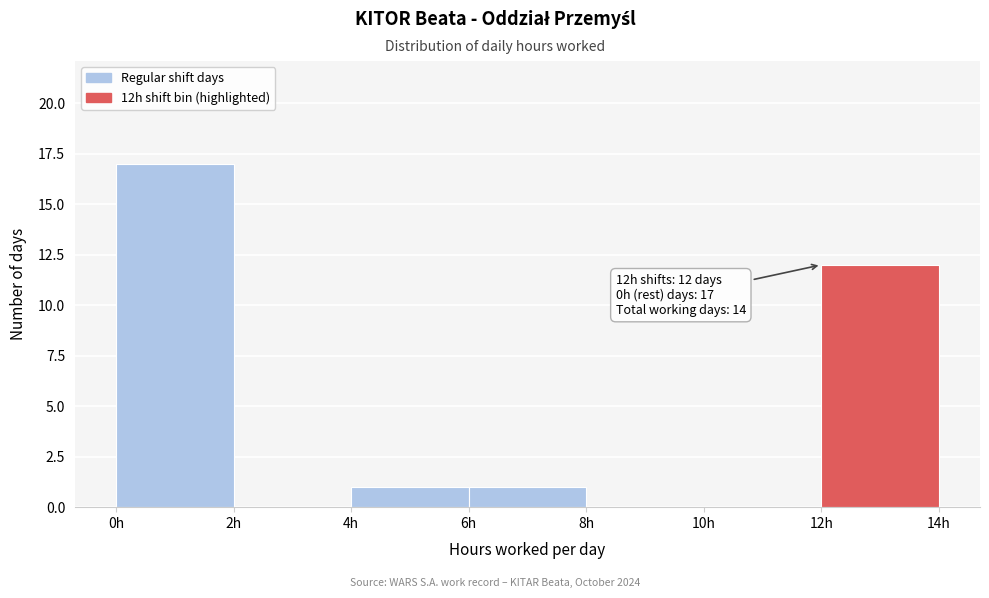

Over which range of the x-axis is the bar tallest?

0 to 2